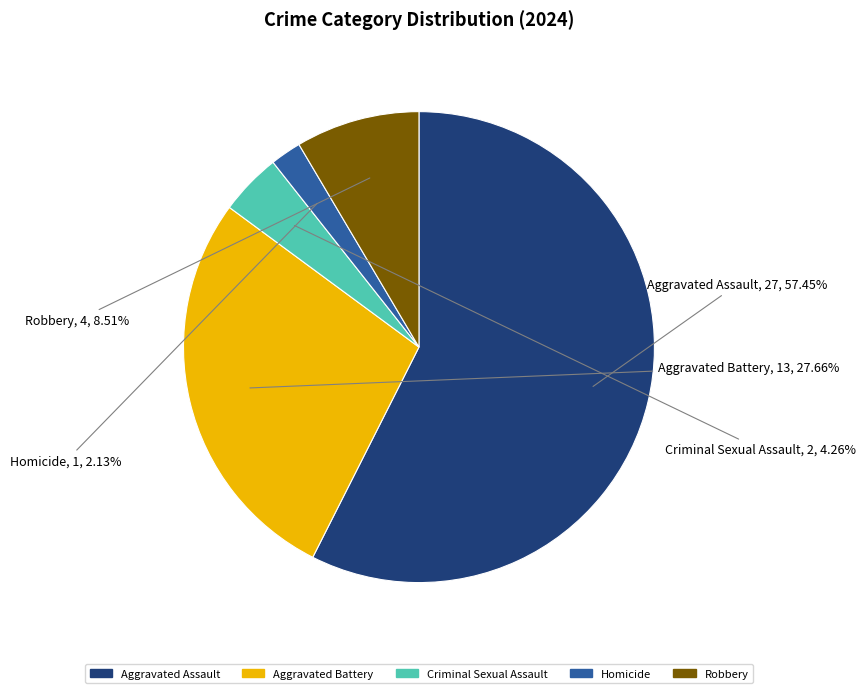

To the nearest percent, what portion does Homicide represent?

2%